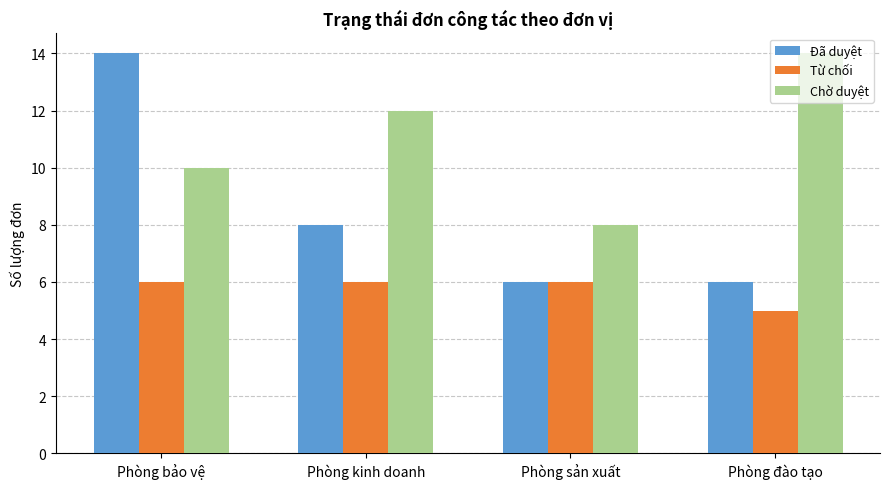

At how many categories does at least one series exceed 5?

4